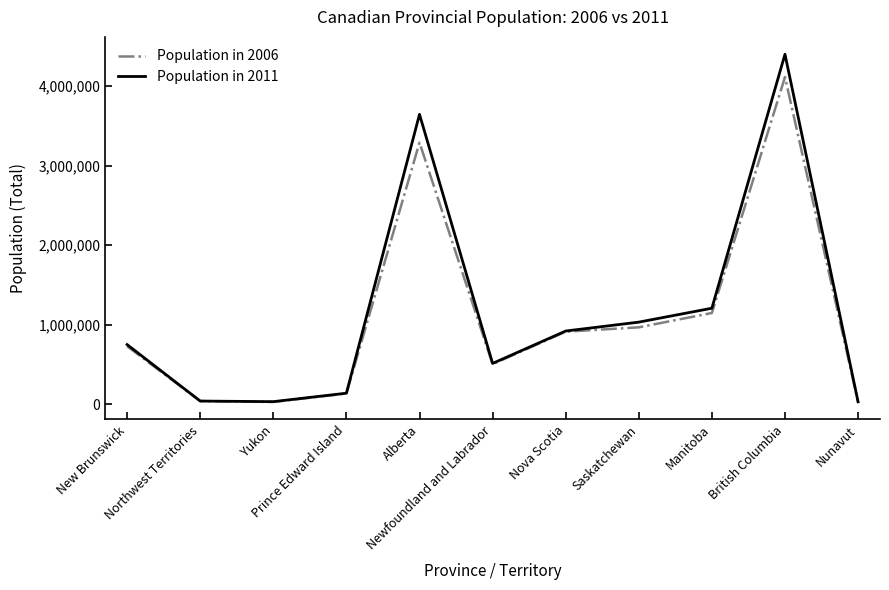

What is the greatest value displayed?

4400057